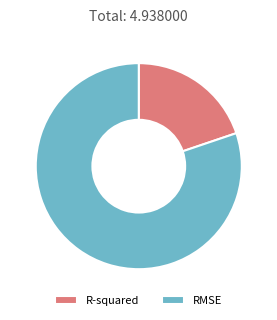

Rank the categories by value from highest to lowest.

RMSE, R-squared